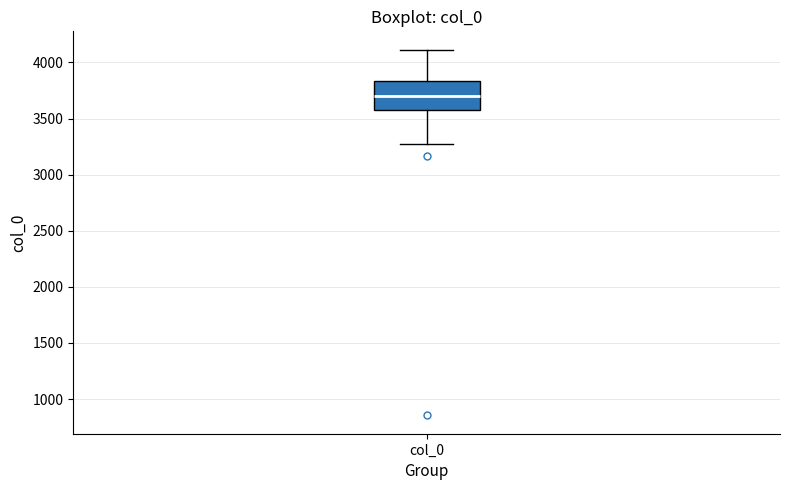

Read this box plot against the y-axis: the position of the median line, the range covered by the box, and the ends of both whiskers. The values are not printed on the chart, so give them approximately, as read against the axis.

median 3700, box 3600 to 3850, whiskers 3250 to 4100